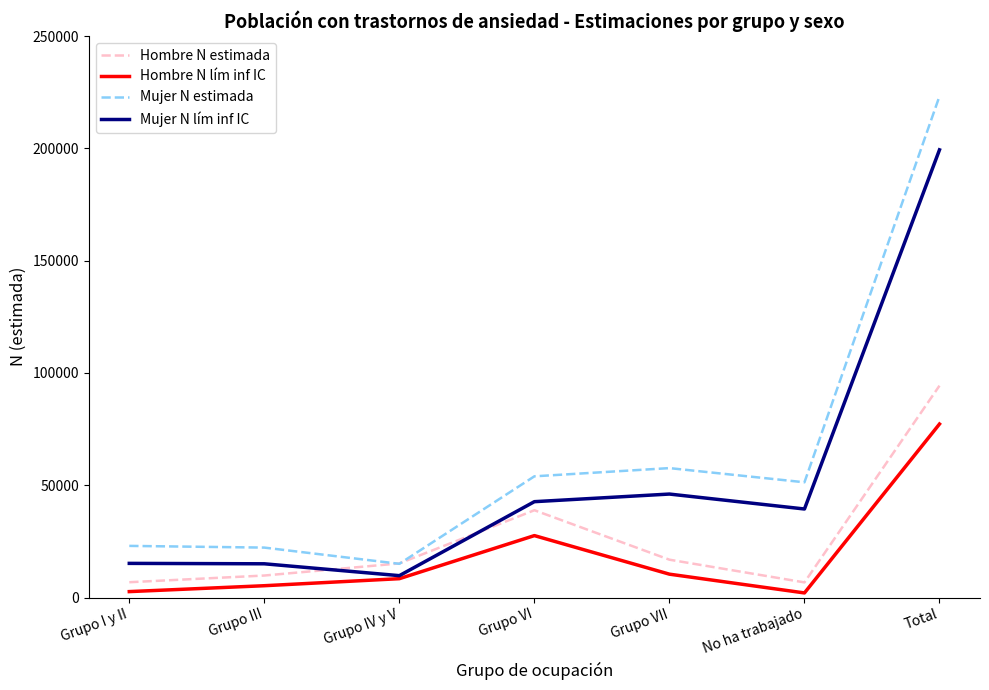

True or false: Mujer N lím inf IC and Mujer N estimada intersect in this chart.

False